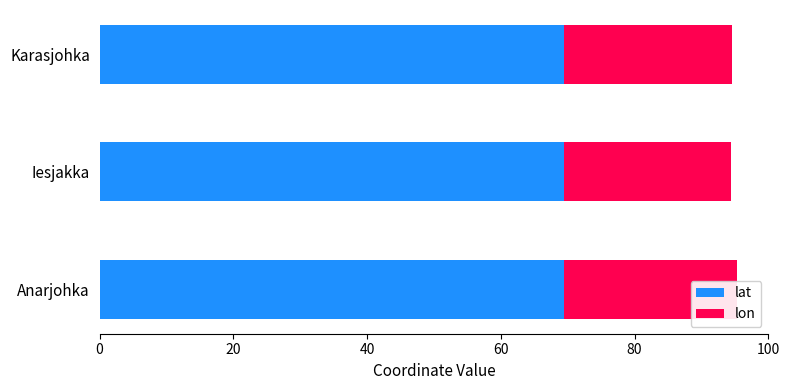

Reading right to left, transcribe all the data shown in this chart.

lat: 69.4	69.4	69.4
lon: 25.1	24.9	25.8